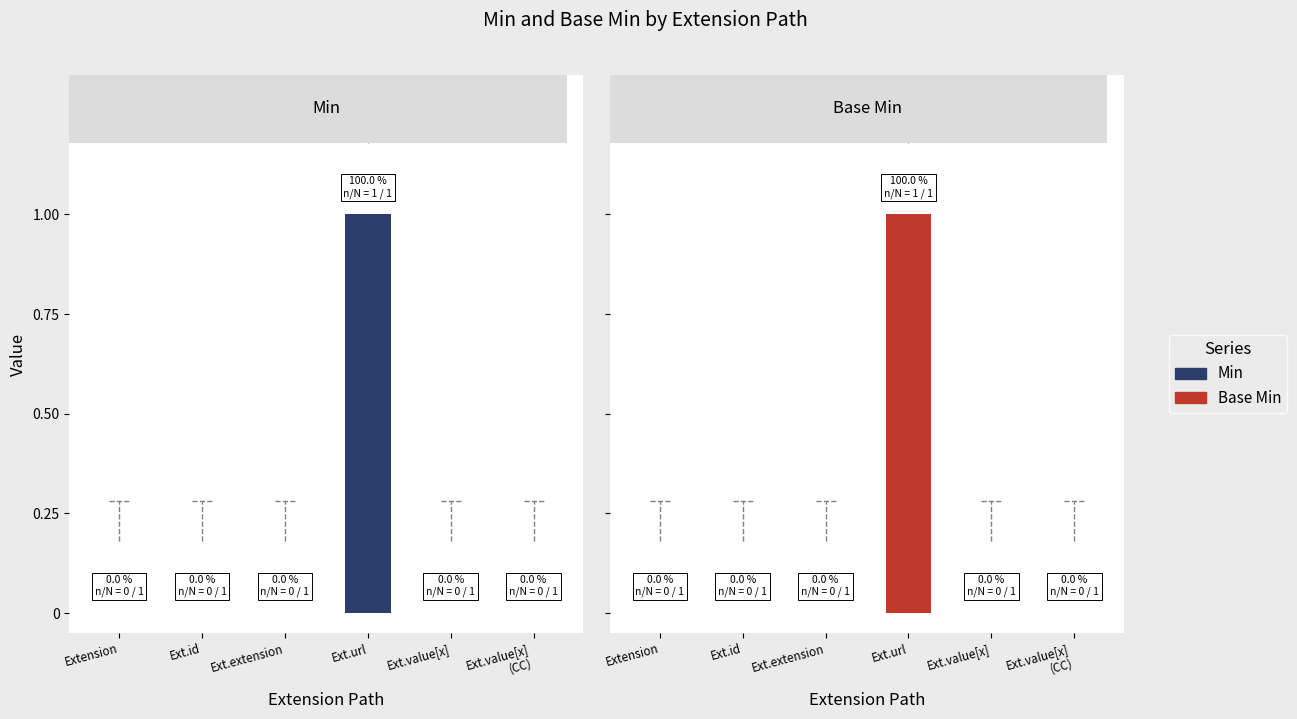

How many categories are shown in the chart?

6